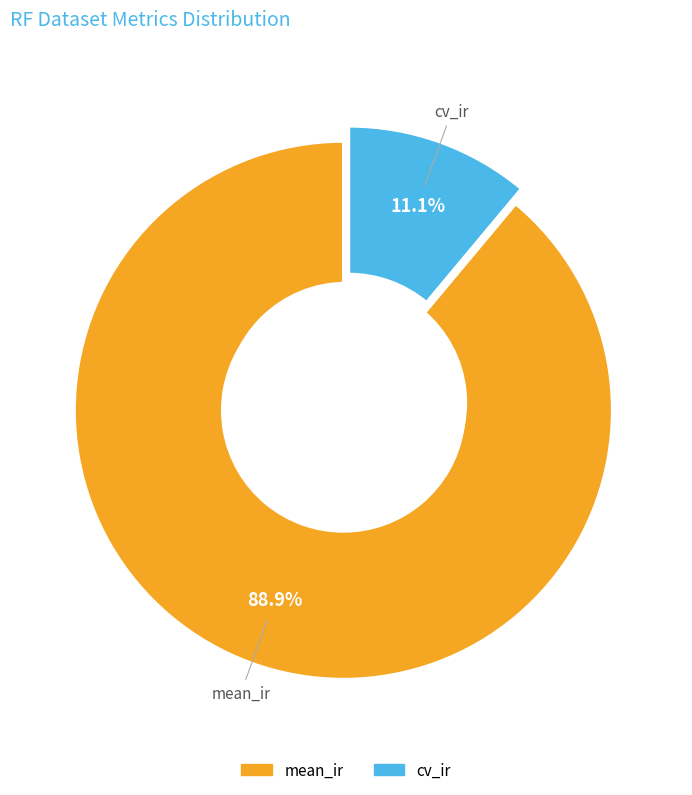

What is the ratio of the value at cv_ir to the value at mean_ir?

0.1